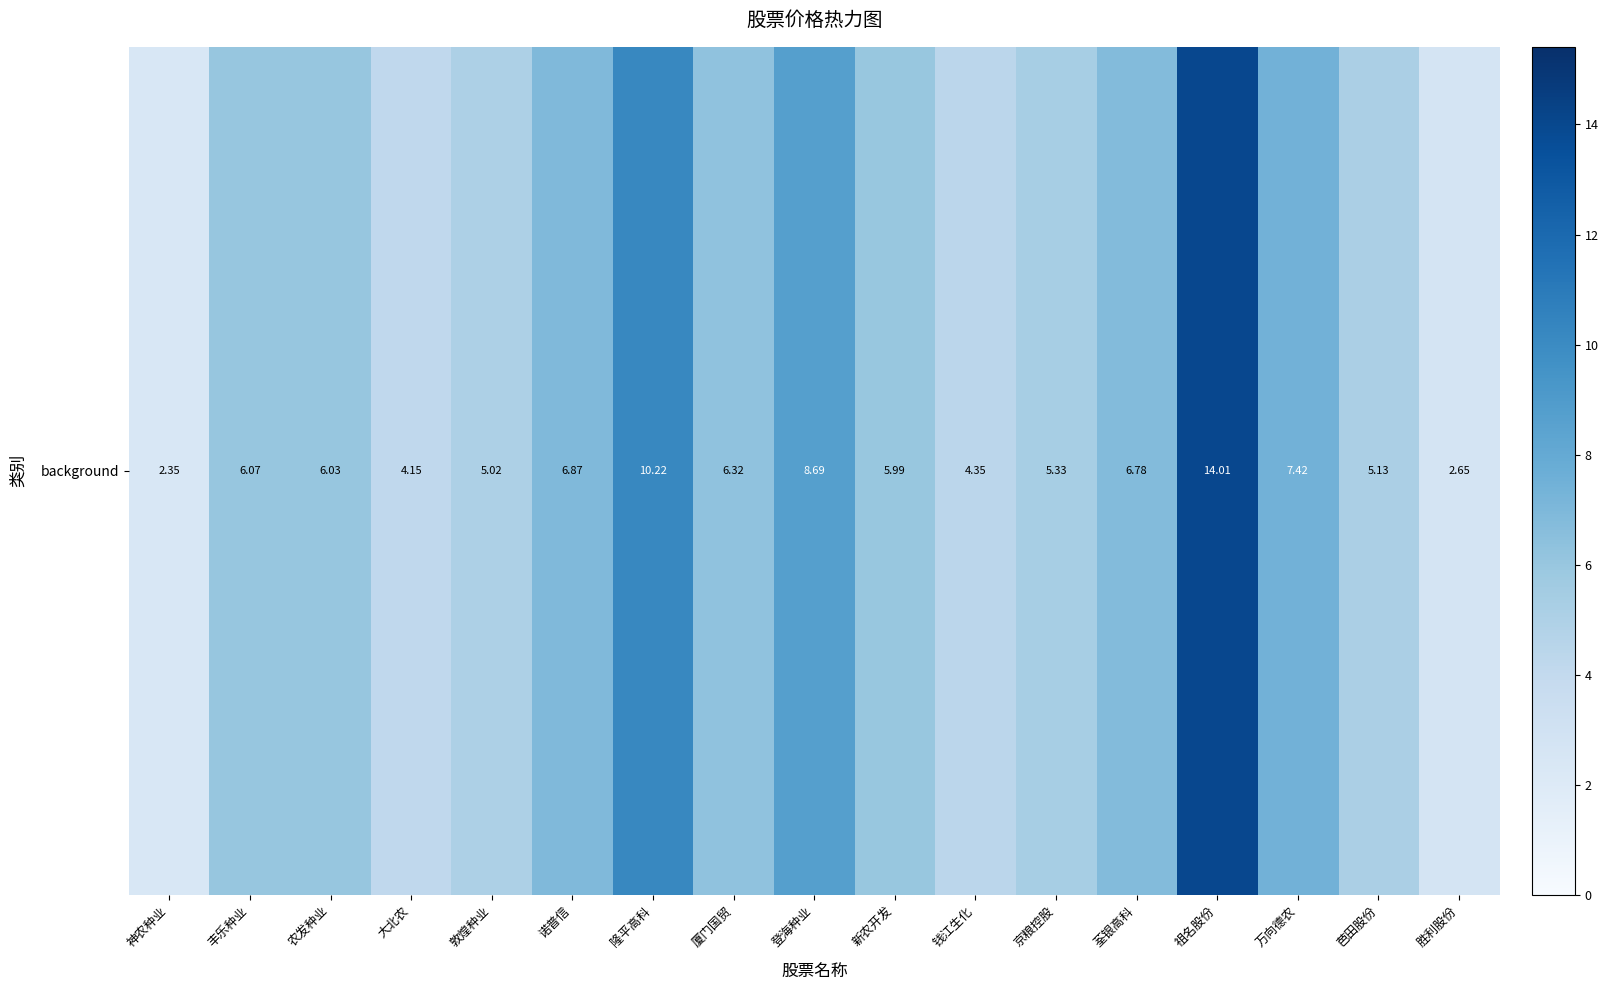

What is the smallest value displayed?

2.4